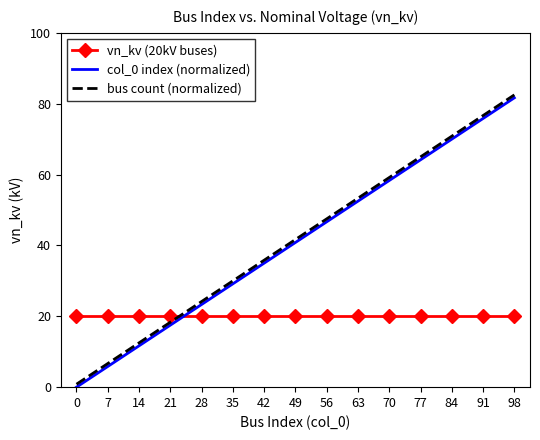

True or false: vn_kv (20kV buses) has a value of 5.6 at 70.

False